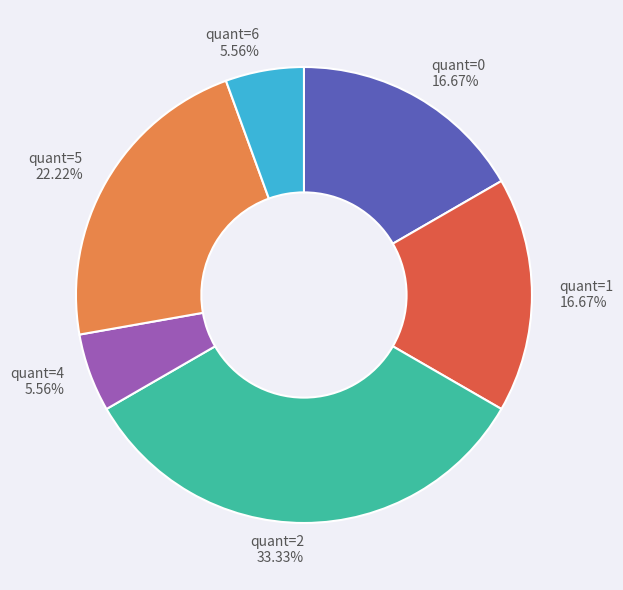

To the nearest percent, what is the average slice percentage?

17%